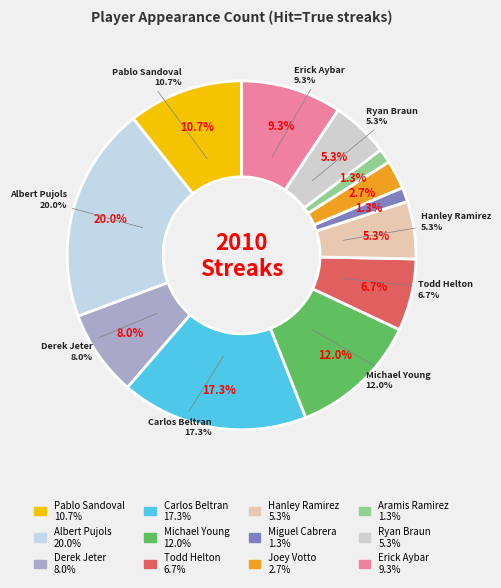

Is it true that Hanley Ramirez is 5% of the pie?

True